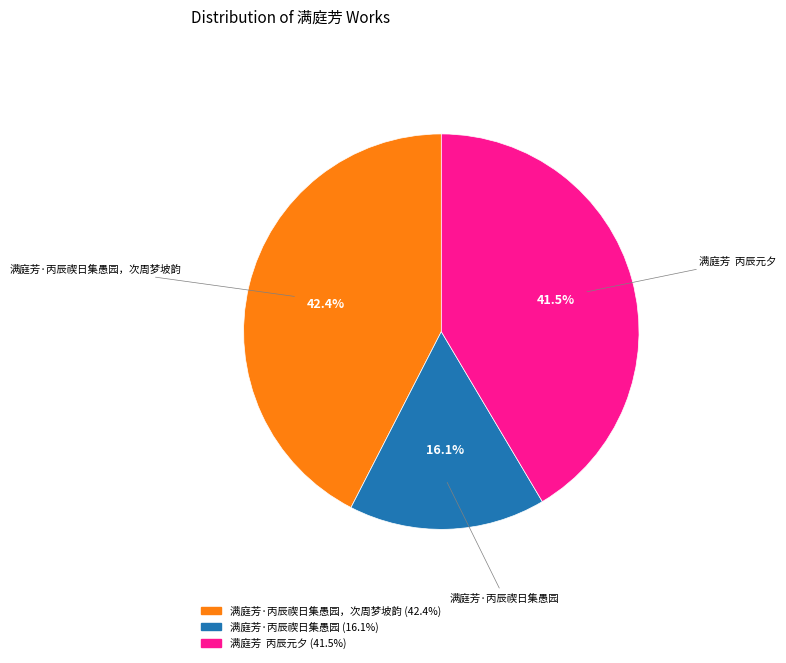

Does any single category account for the majority?

No